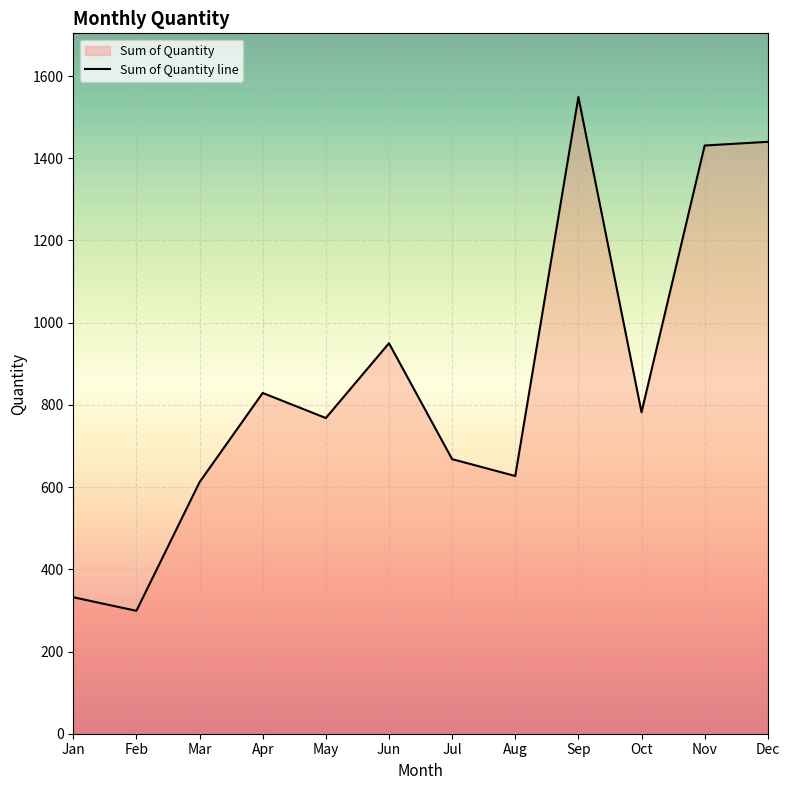

Between Sep and Aug, which is larger?

Sep